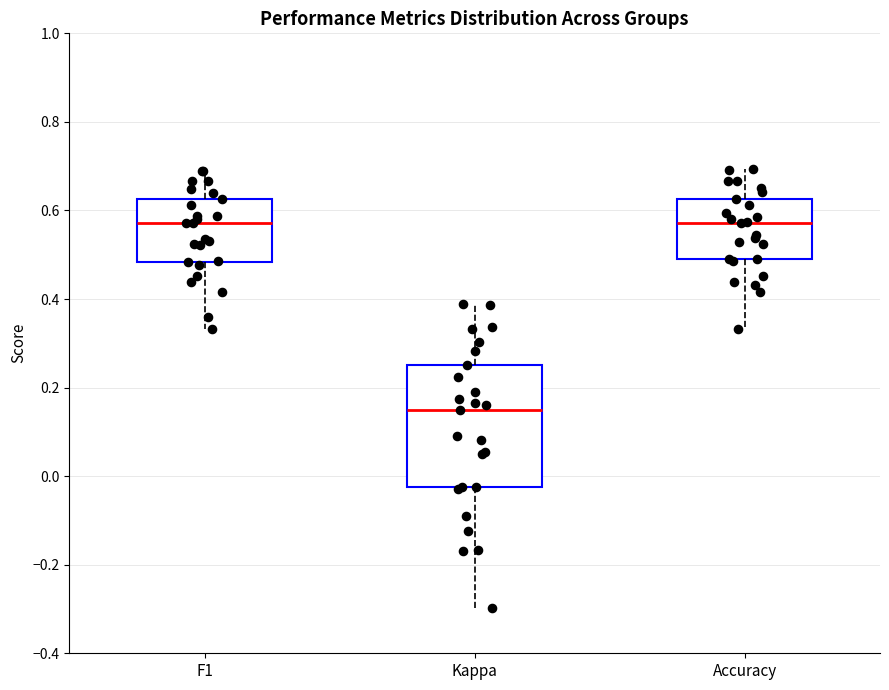

Reading left to right, read every box against the y-axis: the position of its median line, the range the box covers, and the ends of its whiskers. The values are not printed on the chart, so give them approximately, as read against the axis.

F1: median 0.58, box 0.48 to 0.62, whiskers 0.34 to 0.68
Kappa: median 0.16, box -0.02 to 0.26, whiskers -0.30 to 0.38
Accuracy: median 0.58, box 0.48 to 0.62, whiskers 0.34 to 0.70